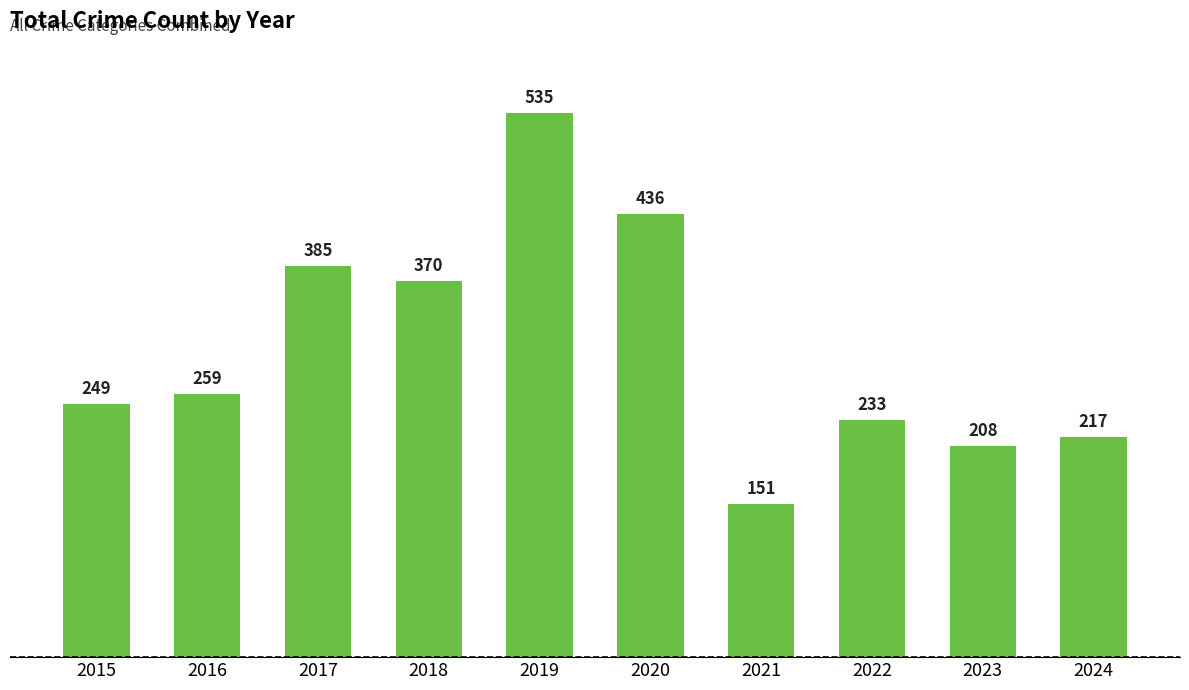

What is the difference between the maximum and minimum values?

384